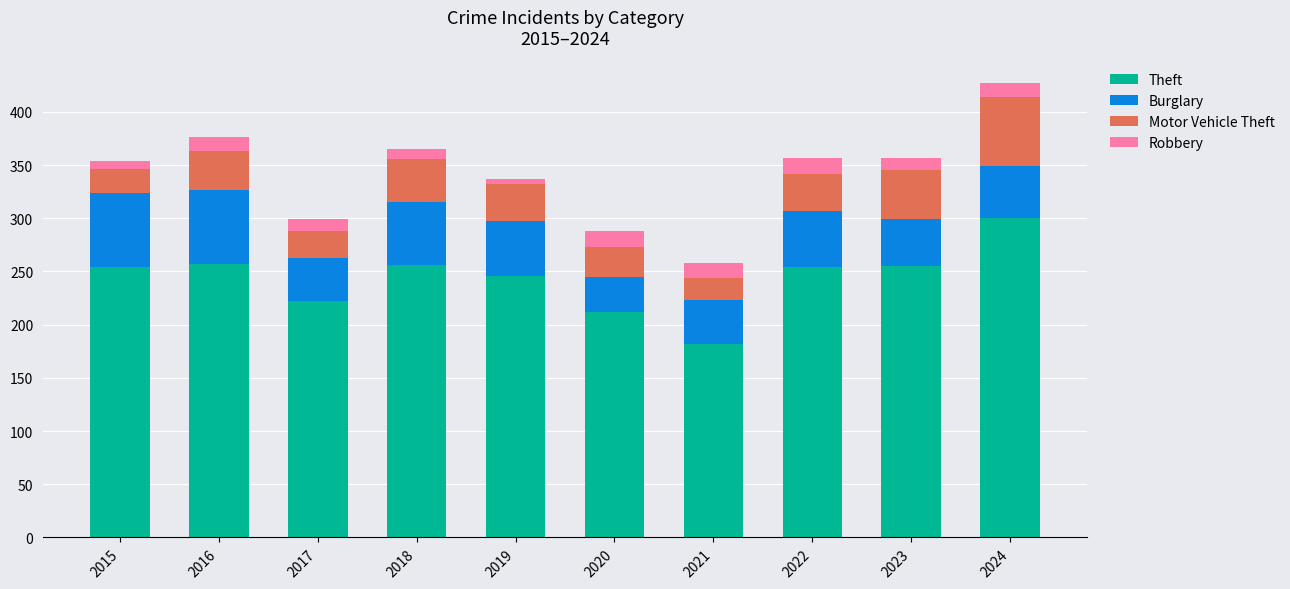

What is the minimum value for Theft?

182